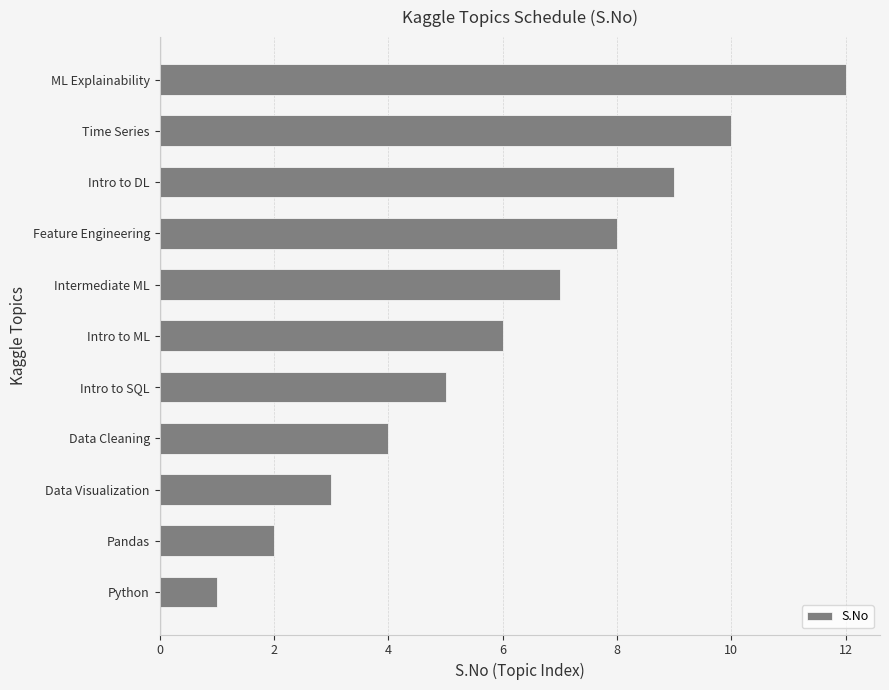

Rank the categories by value from highest to lowest.

ML Explainability, Time Series, Intro to DL, Feature Engineering, Intermediate ML, Intro to ML, Intro to SQL, Data Cleaning, Data Visualization, Pandas, Python